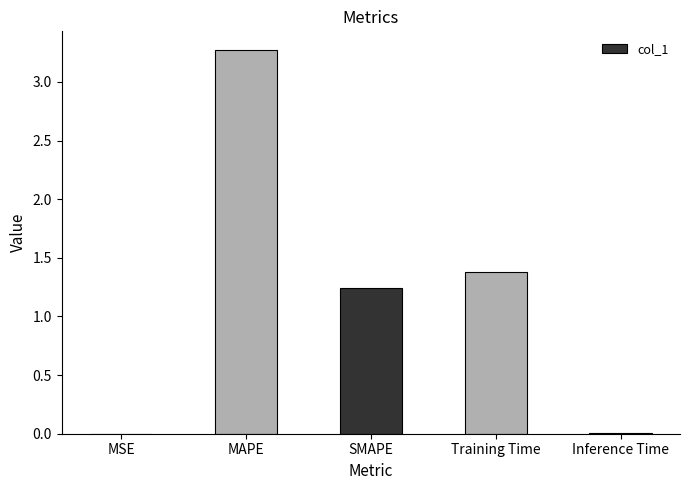

What is the maximum value shown in the chart?

3.3